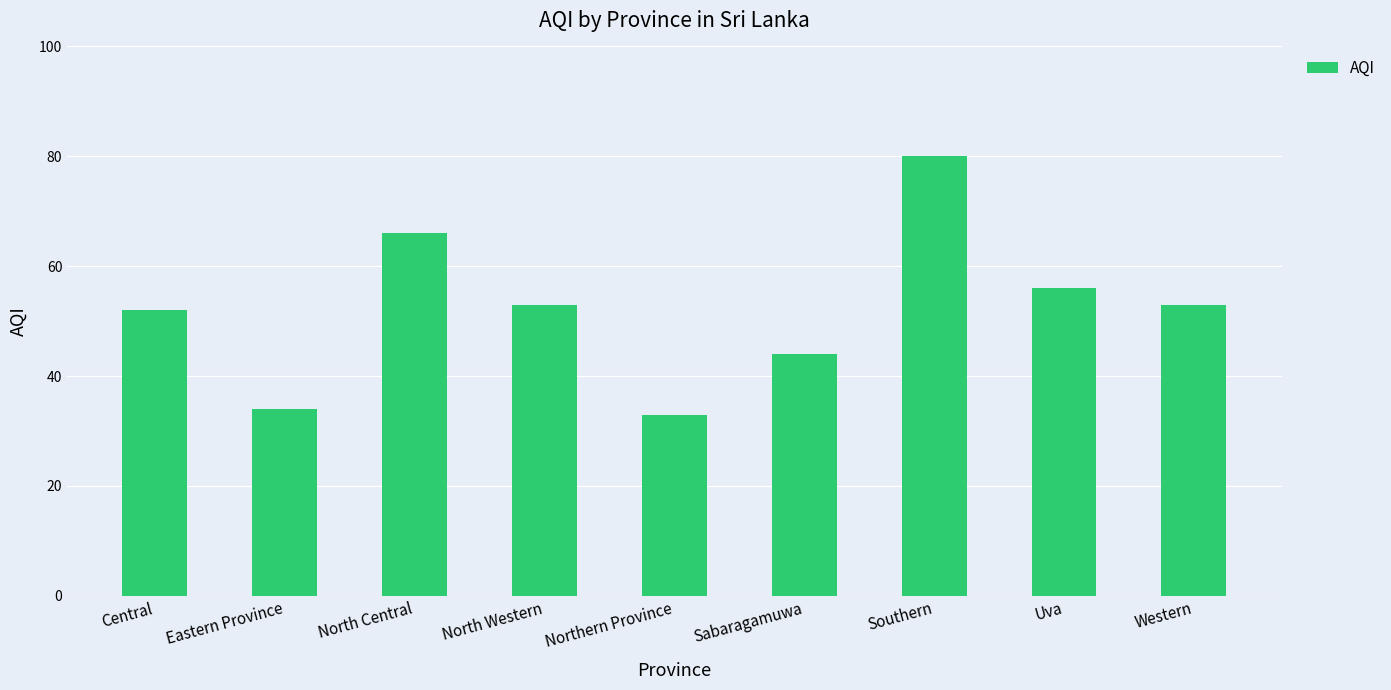

Does the chart contain stacked bars?

No